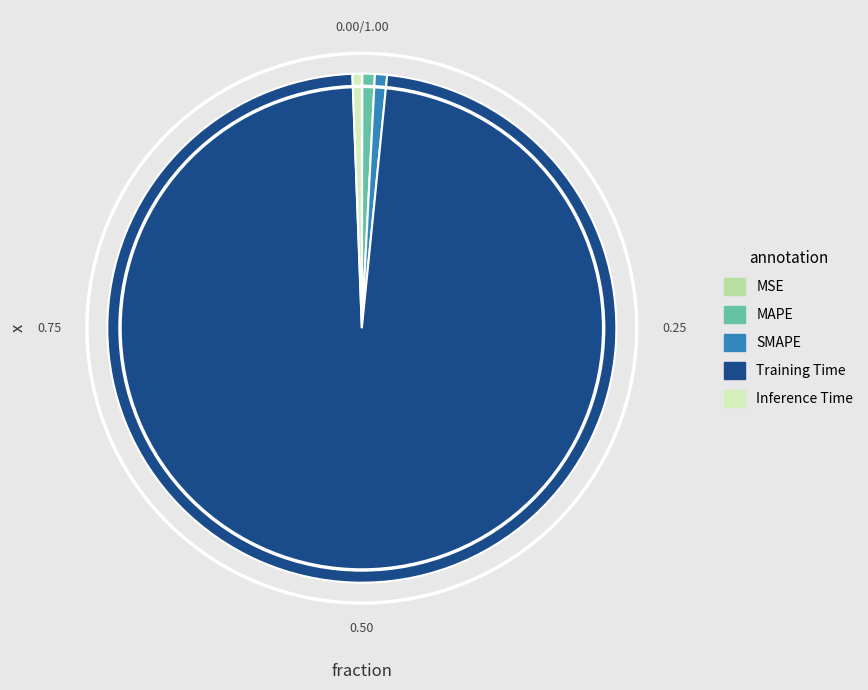

Is it true that Training Time is 93% of the pie?

False